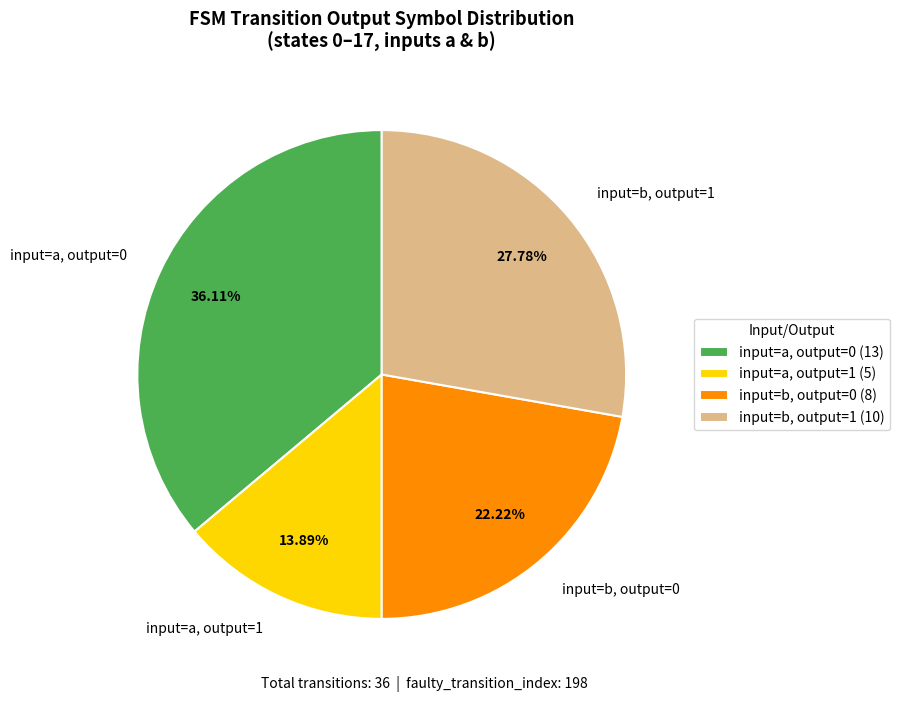

Do input=a, output=0 and input=b, output=0 together represent more than half of the pie?

Yes